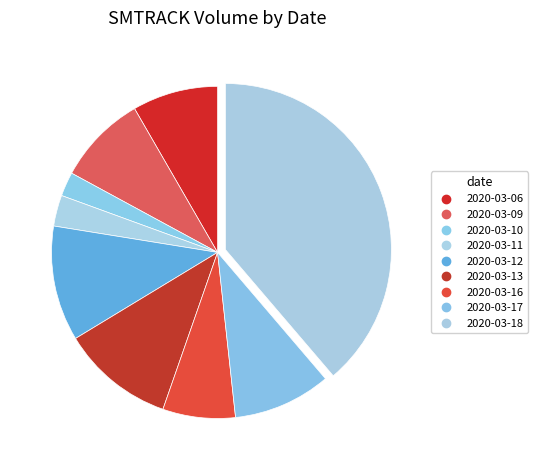

Which category has the biggest portion of the pie?

2020-03-18